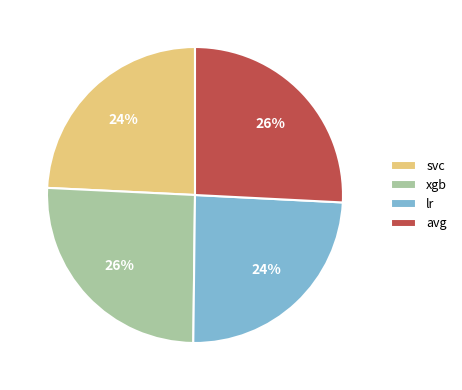

Is the sum of avg and xgb greater than half?

Yes